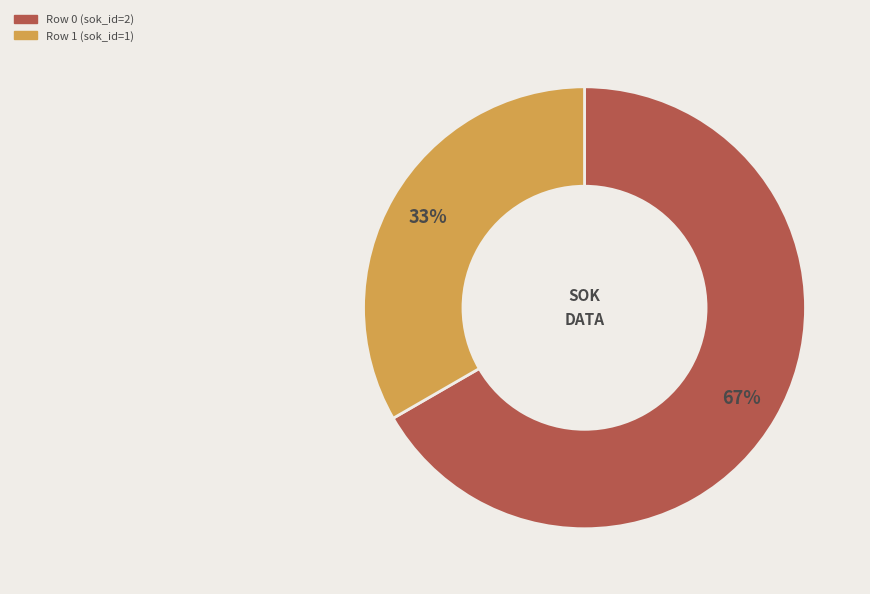

Rank the categories by value from highest to lowest.

Row 0 (sok_id=2), Row 1 (sok_id=1)